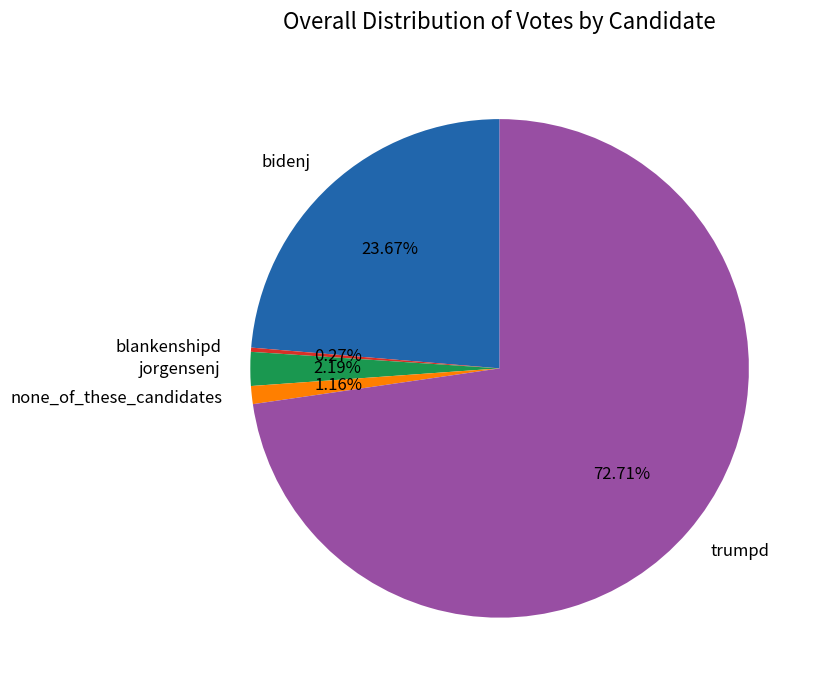

Is there a majority slice in this chart?

Yes